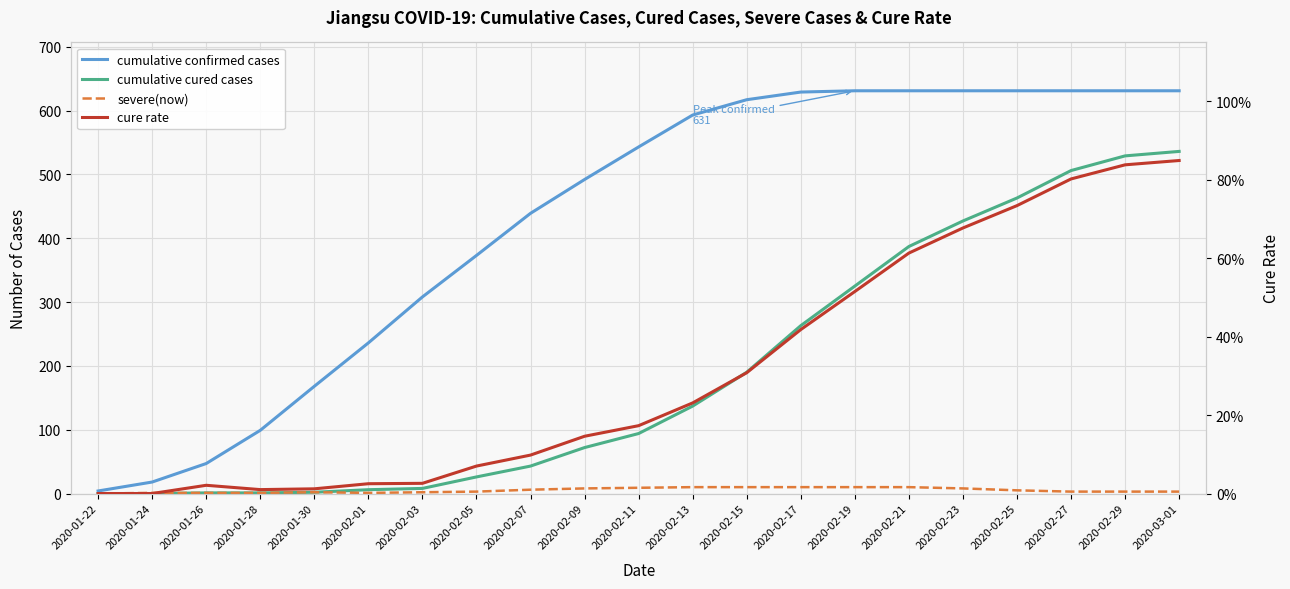

The value of cumulative confirmed cases at 2020-02-03 is 308.0. True or false?

True